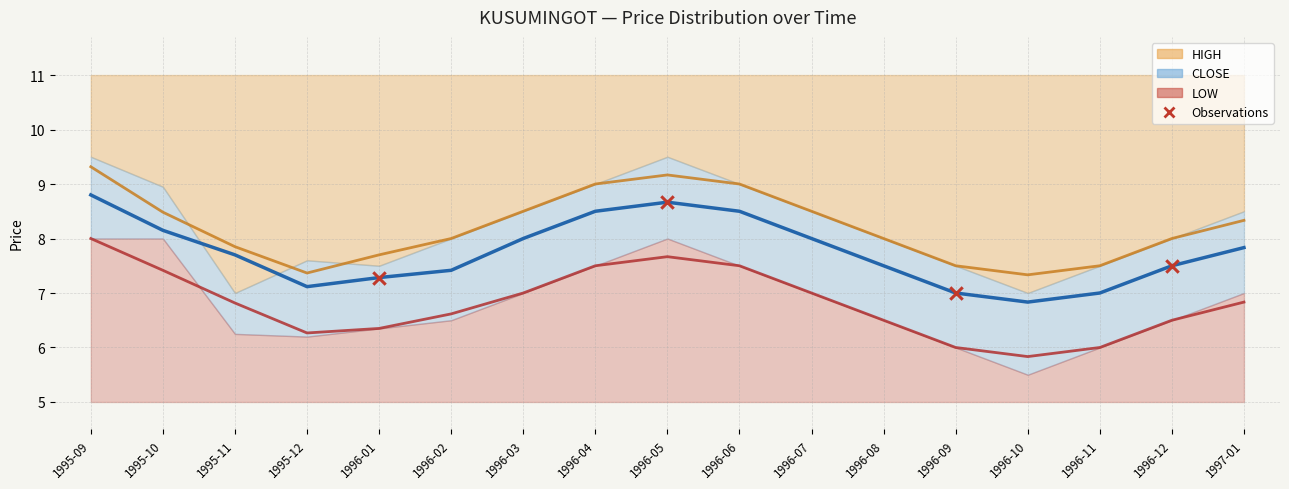

What is the range of Y values (max minus min)?

1.7